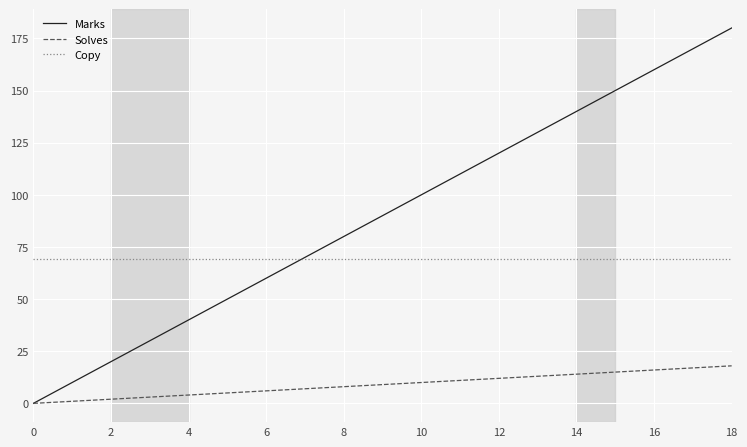

Rank the series by their maximum value, from highest to lowest.

Marks, Copy, Solves